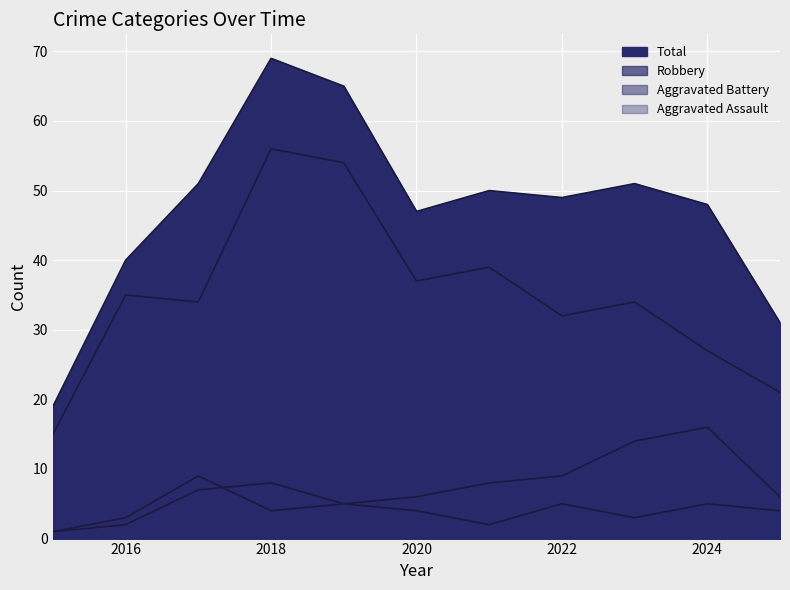

What is the highest value of the Aggravated Battery series?

16